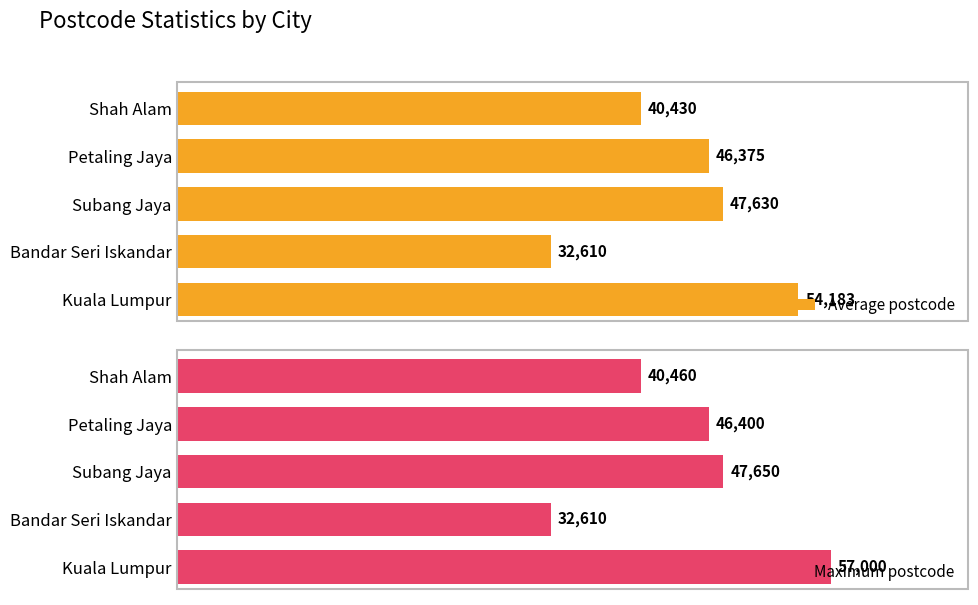

Is it true that Maximum postcode equals 24090 at 0?

False